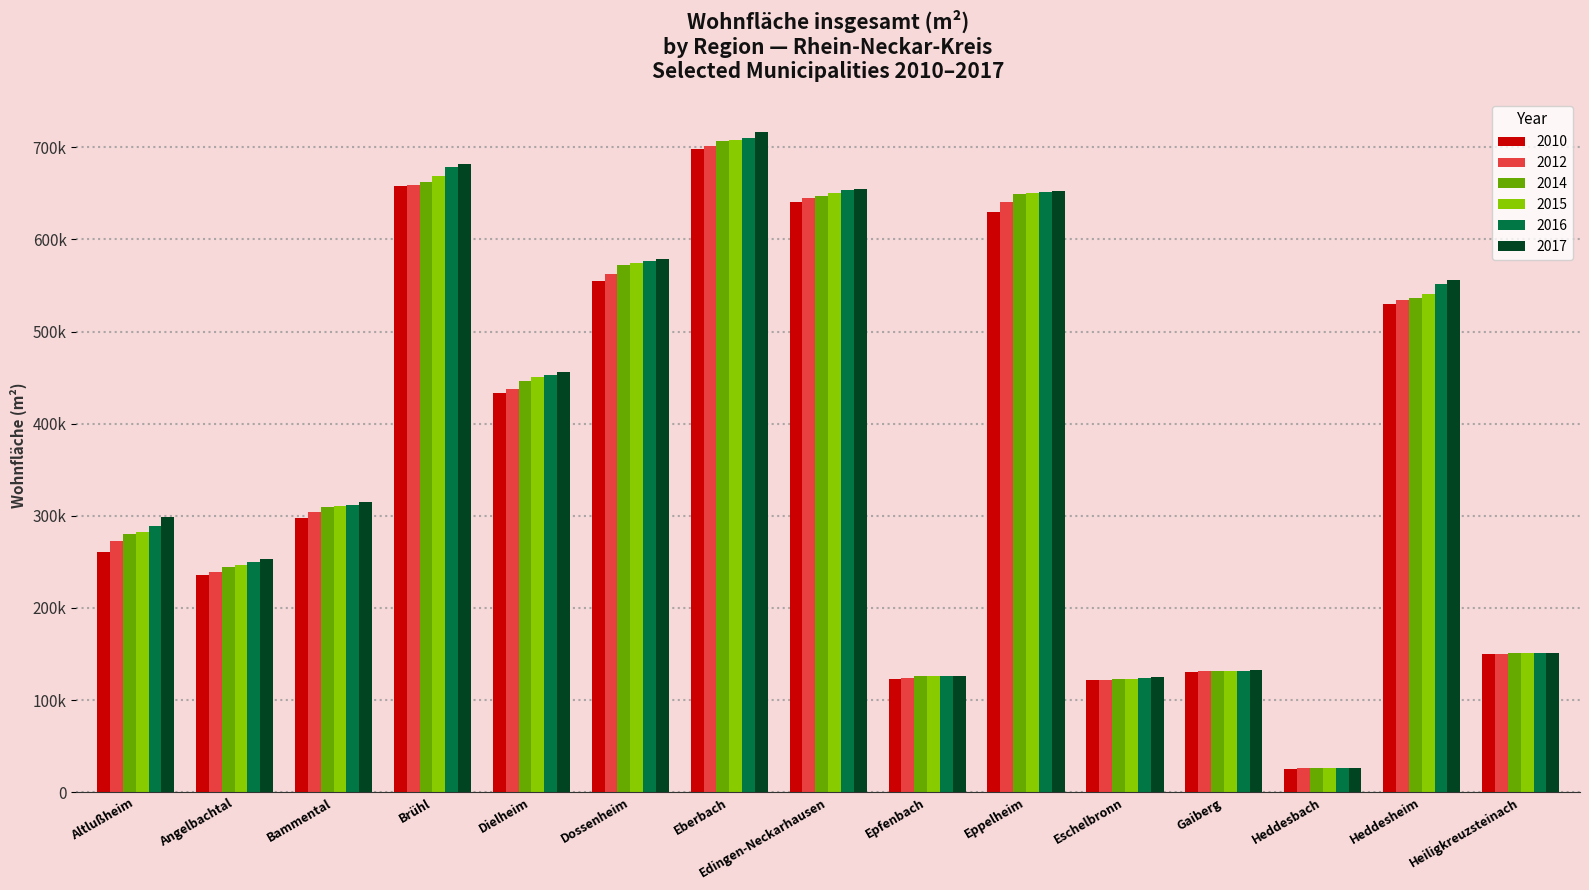

What position from the left is Heddesbach?

13